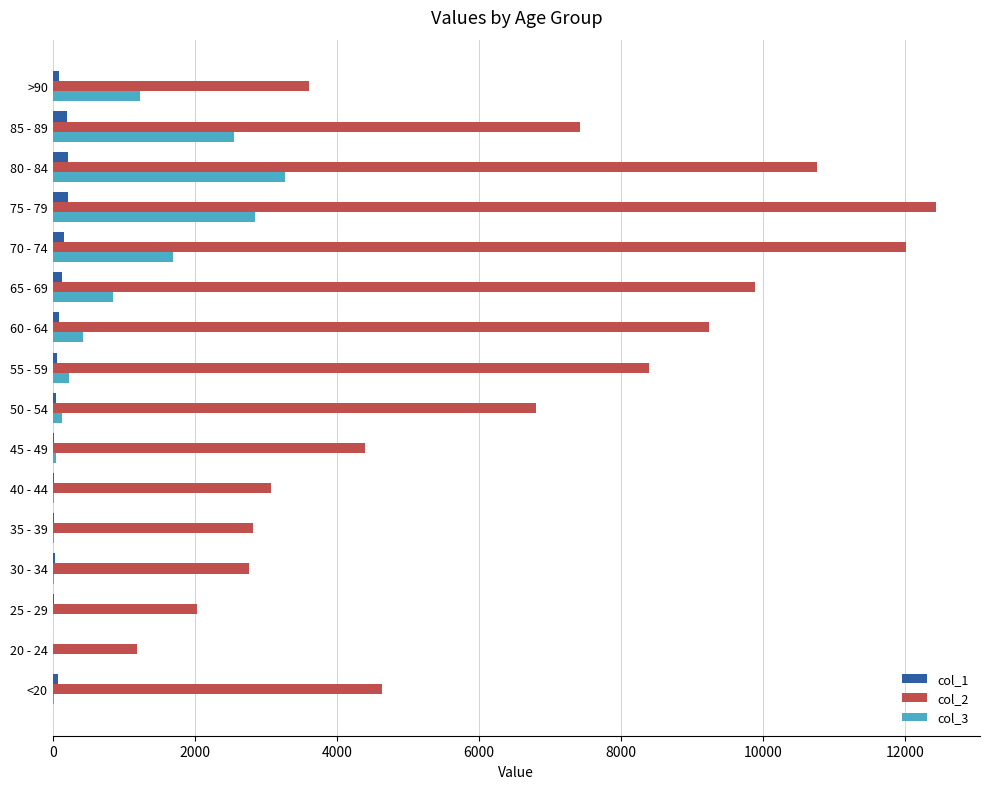

Is the value of col_1 at 60 - 64 greater than the value of col_3 at 70 - 74?

No